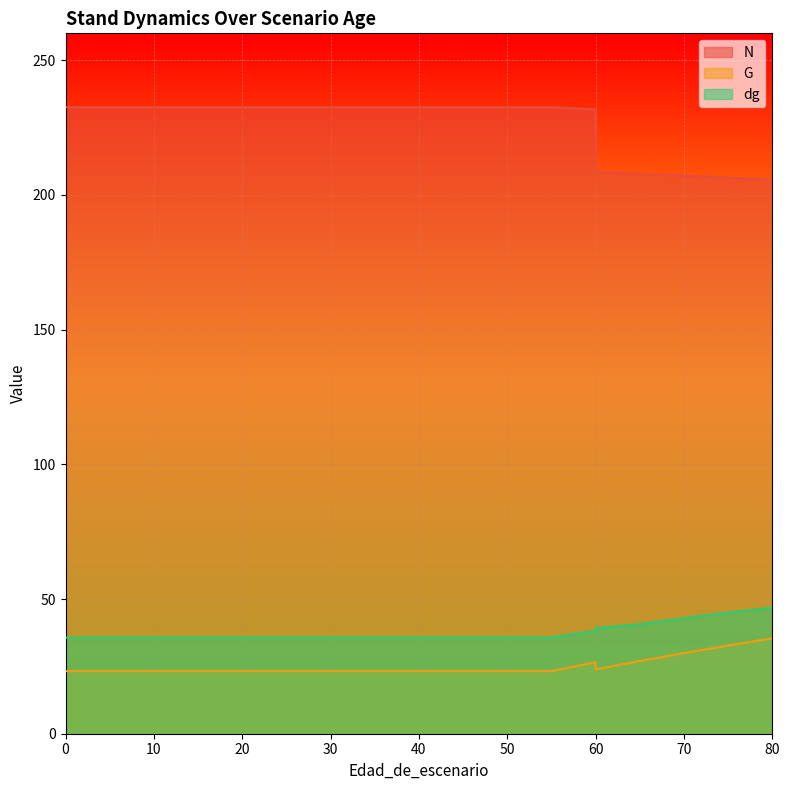

What is the total value across all series at 60?

296.5